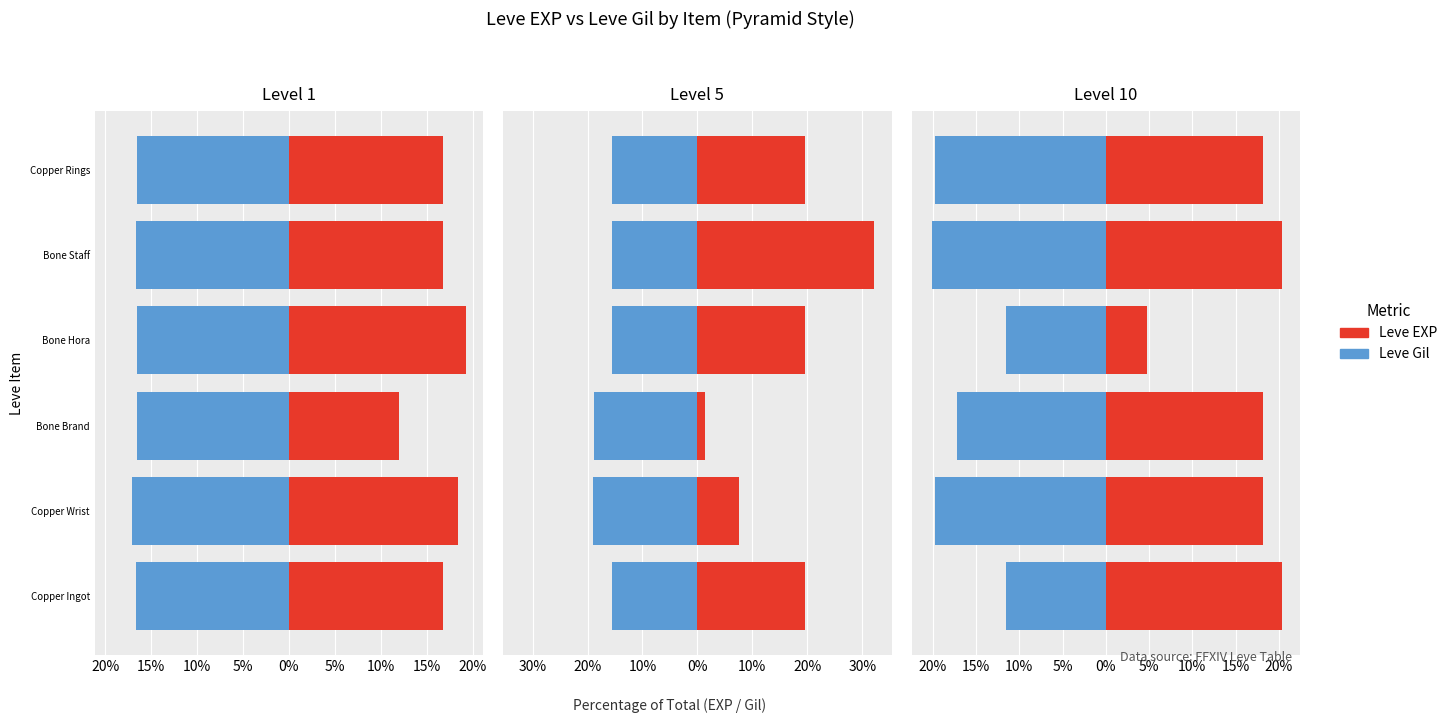

What are all the series names shown in the legend?

Leve EXP, Leve Gil